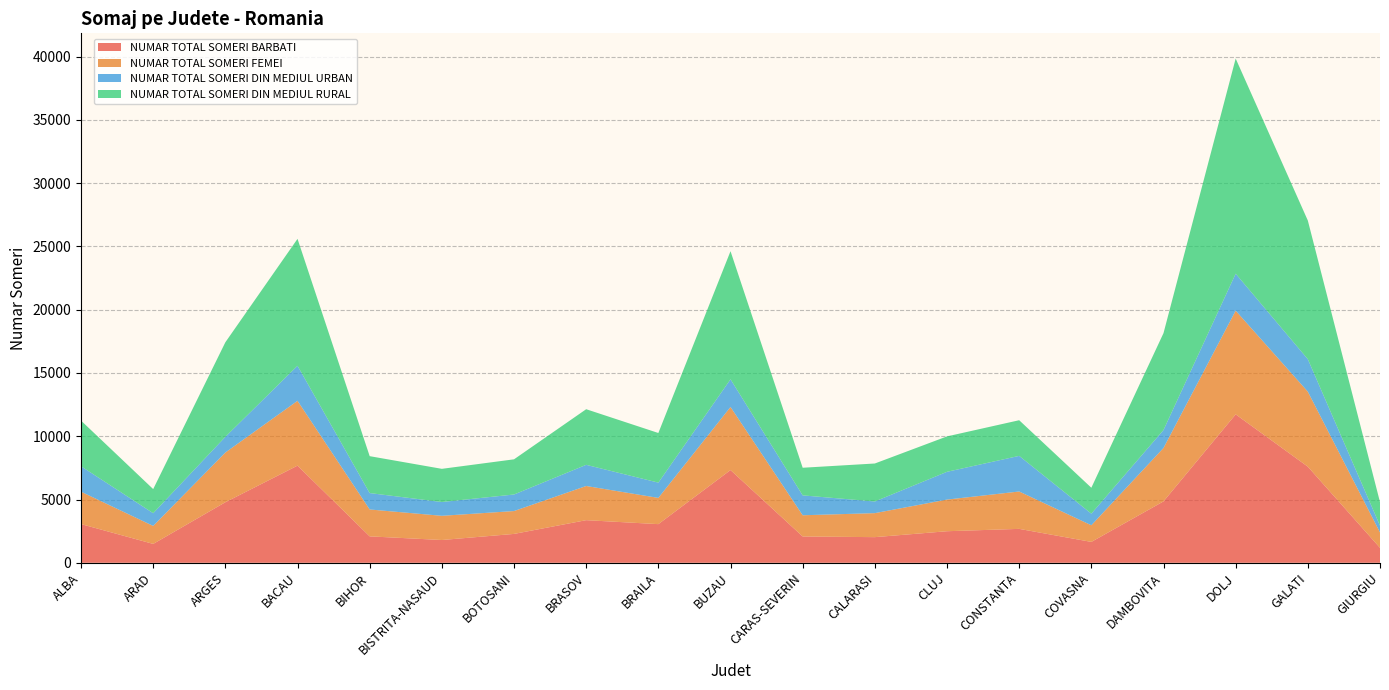

Reading left to right, transcribe all the data shown in this chart.

NUMAR TOTAL SOMERI BARBATI: 3059	1492	4786	7677	2088	1800	2282	3368	3054	7328	2079	2026	2494	2680	1650	4852	11730	7596	1181
NUMAR TOTAL SOMERI FEMEI: 2559	1420	3927	5123	2125	1912	1806	2700	2074	4984	1676	1897	2500	2953	1315	4222	8194	5927	1217
NUMAR TOTAL SOMERI DIN MEDIUL URBAN: 2010	1006	1241	2770	1296	1090	1308	1673	1207	2189	1572	922	2196	2815	916	1417	2923	2567	537
NUMAR TOTAL SOMERI DIN MEDIUL RURAL: 3608	1906	7472	10030	2917	2622	2780	4395	3921	10123	2183	3001	2798	2818	2049	7657	17001	10956	1861